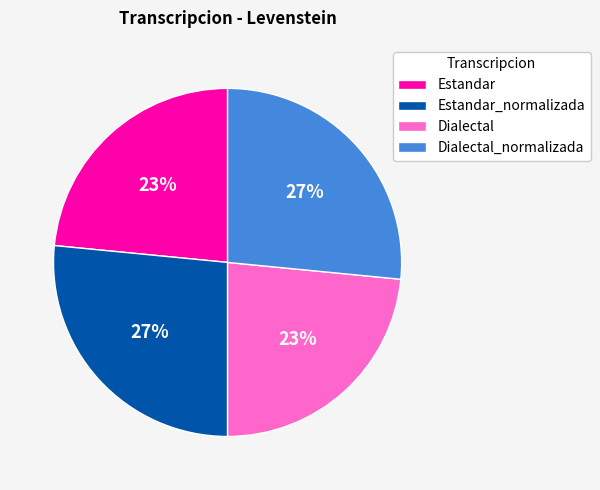

To the nearest percent, what percentage of the pie is Dialectal_normalizada?

27%